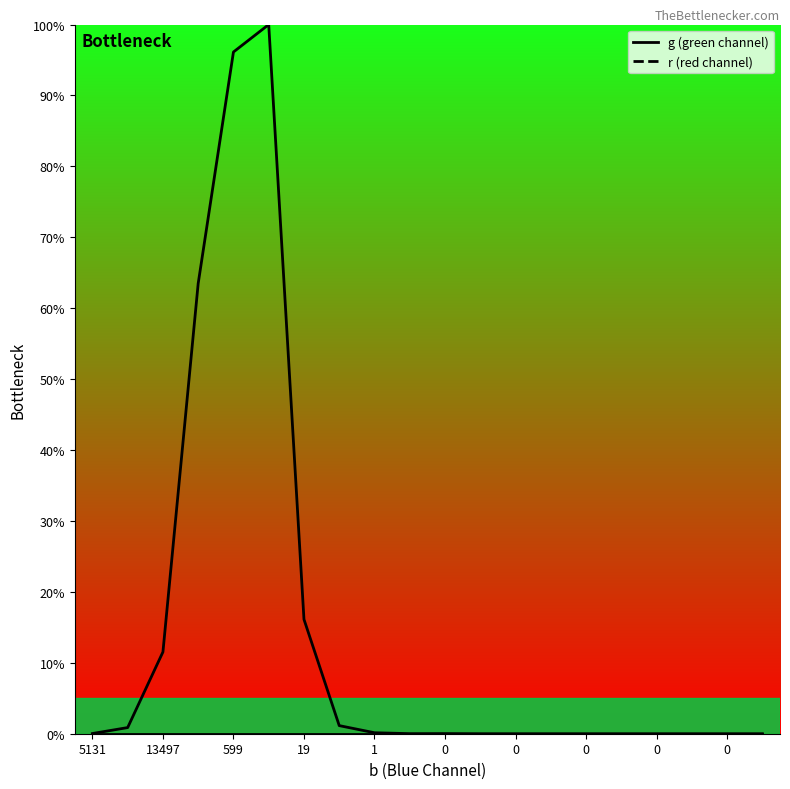

How many values are above zero?

11